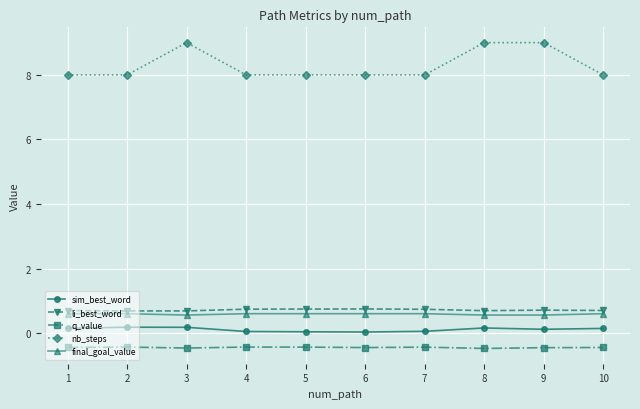

True or false: final_goal_value and li_best_word intersect in this chart.

False